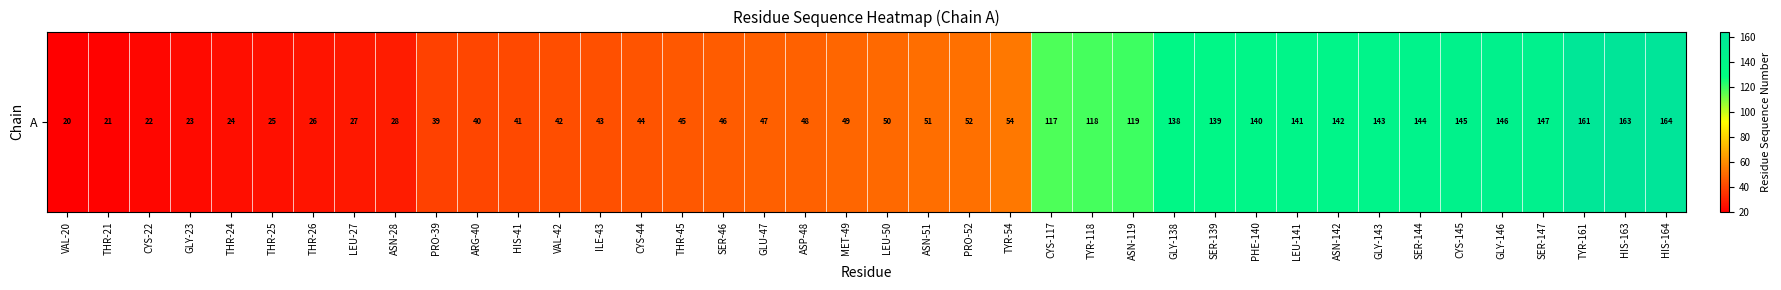

Reading left to right, what are all the values shown in this chart?

20	21	22	23	24	25	26	27	28	39	40	41	42	43	44	45	46	47	48	49	50	51	52	54	117	118	119	138	139	140	141	142	143	144	145	146	147	161	163	164